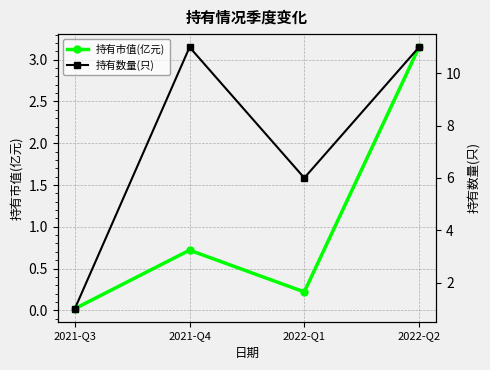

Is this an area chart (filled region under the line)?

No